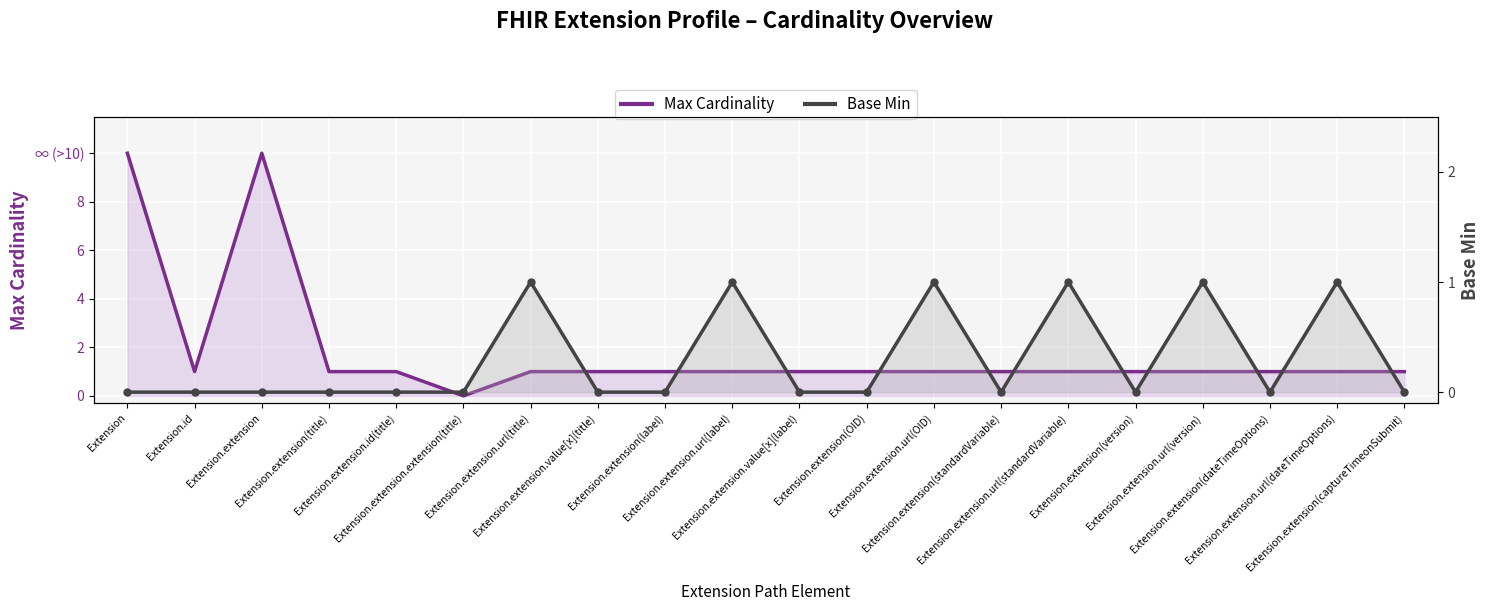

Rank the series by their average value, from highest to lowest.

Max Cardinality, Base Min